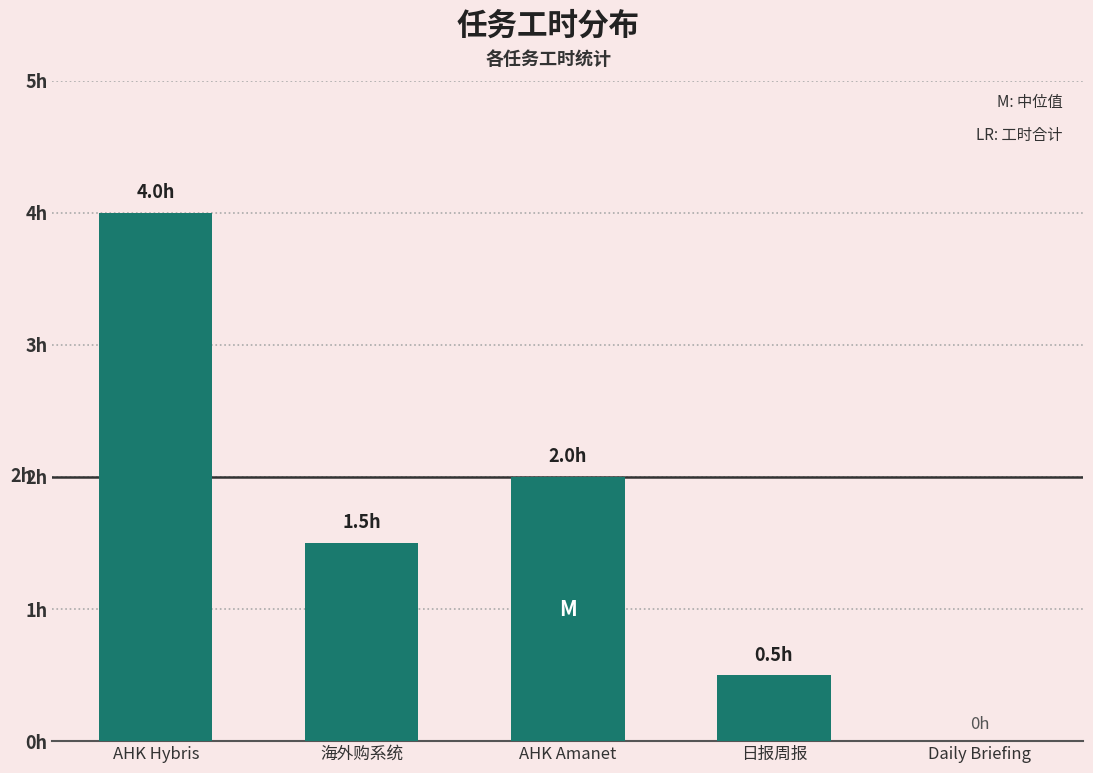

What is the difference between the maximum and minimum values?

4.0